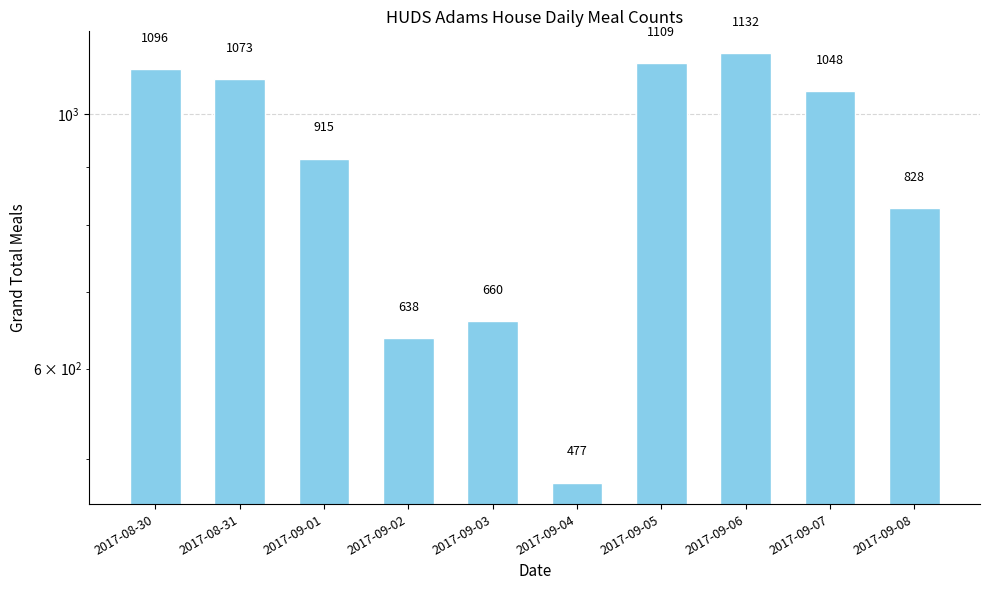

Which has a higher value, 2017-08-30 or 2017-09-01?

2017-08-30